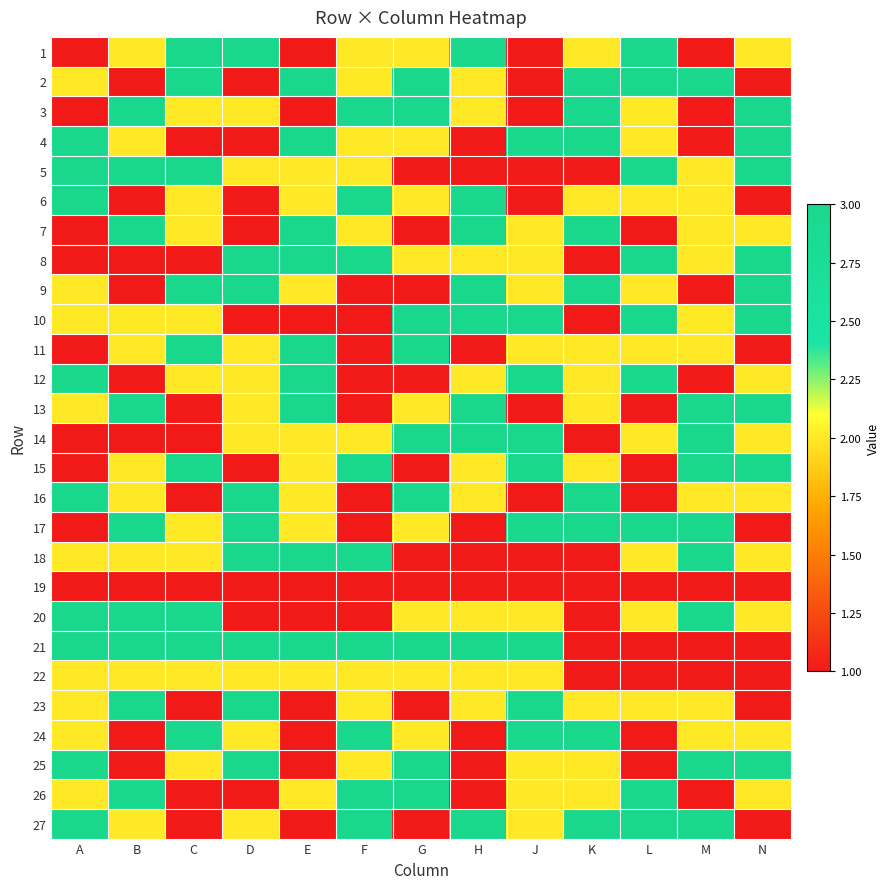

What is the smallest value displayed?

1